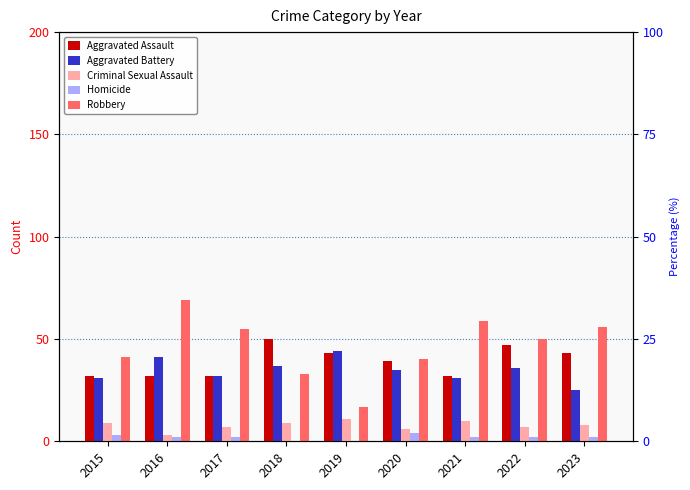

How many bars are there in total?

45